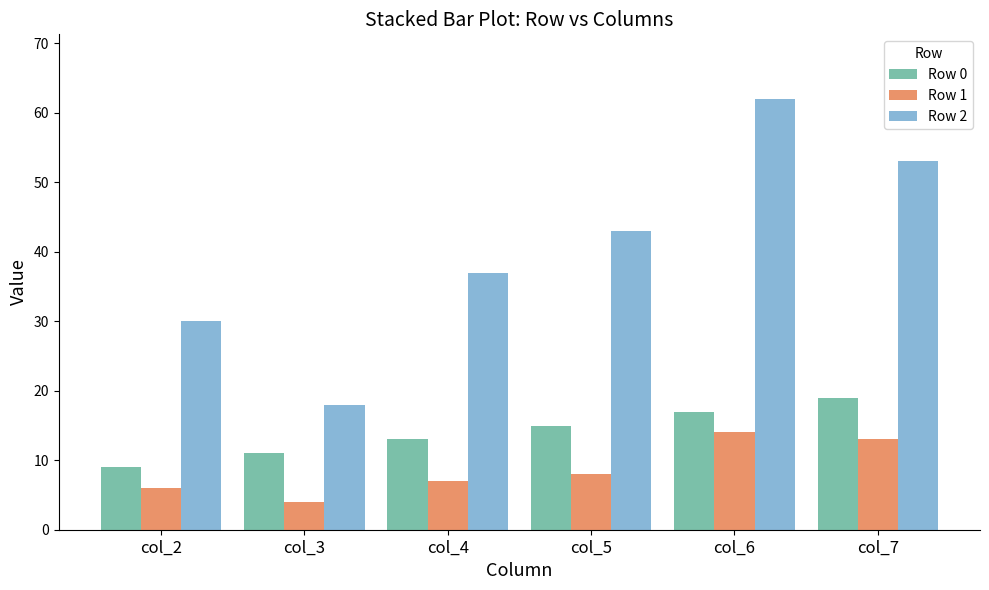

True or false: Row 2 has a value of 37 at col_4.

True